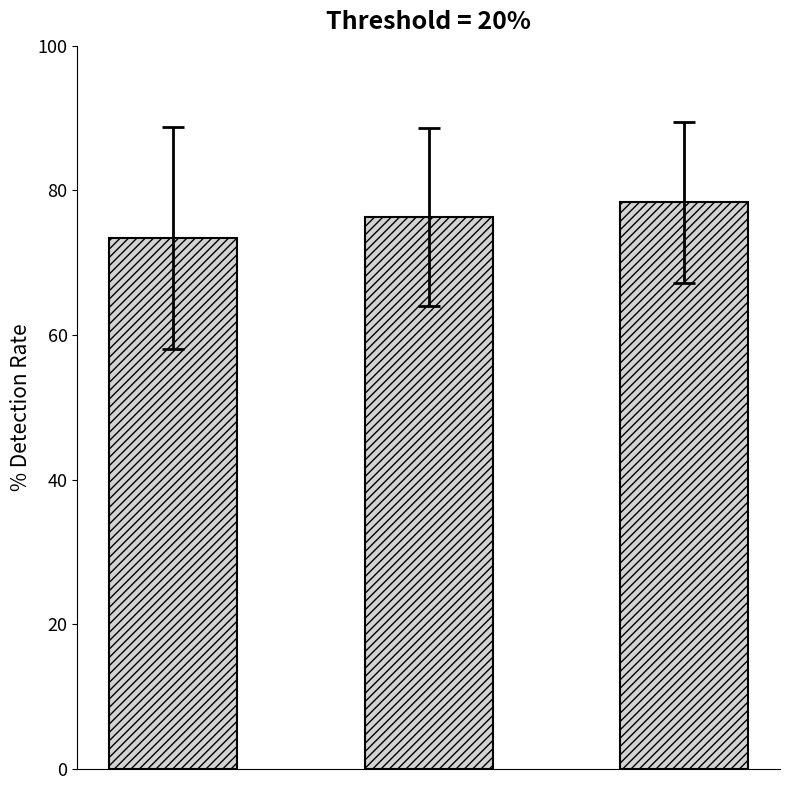

Reading left to right, list all the values displayed in this chart.

73.4	76.3	78.4